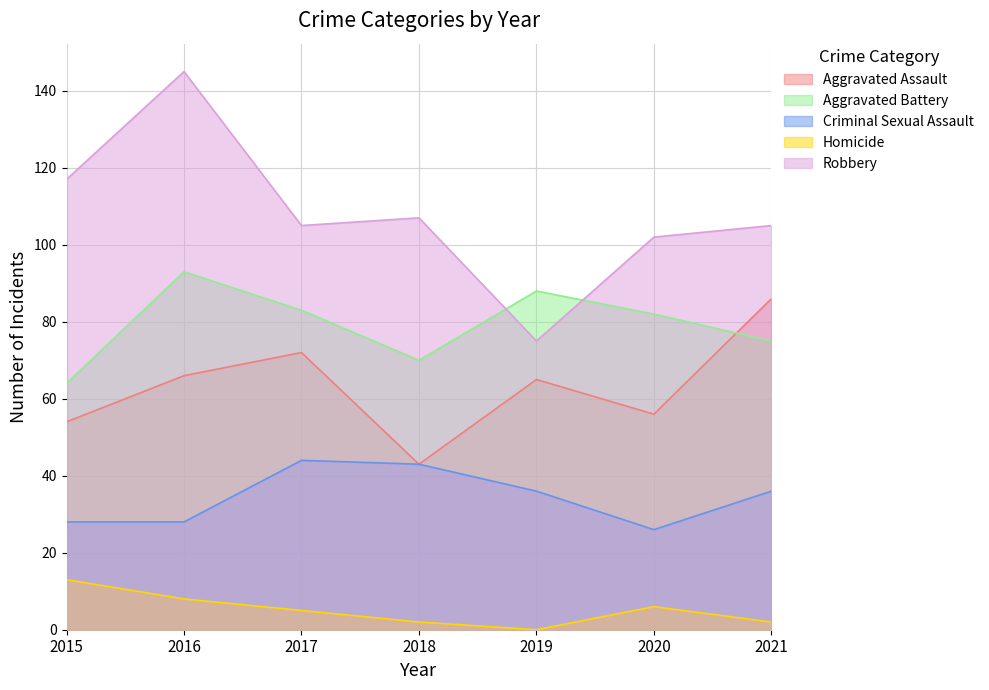

True or false: Aggravated Assault has a value of 65 at 2019.

True